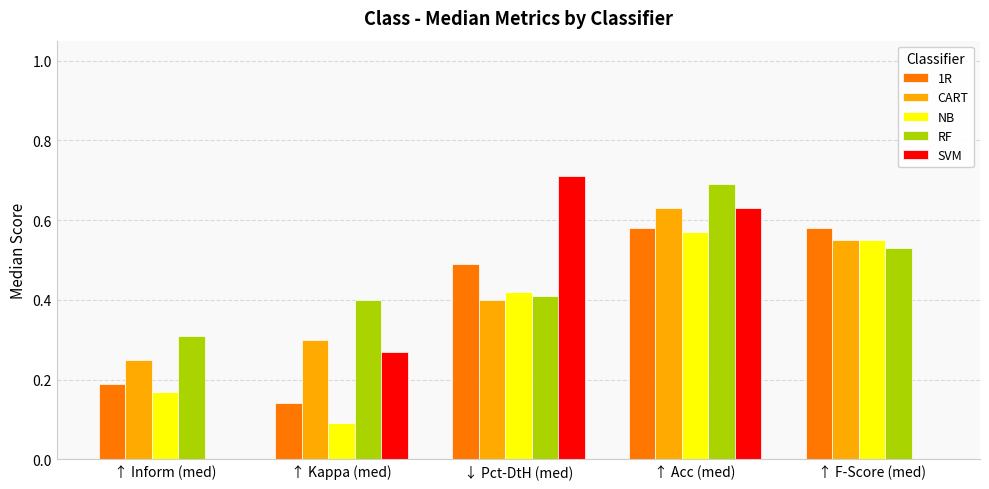

The CART series shows 0.2 at ↑ Inform (med). True or false?

True